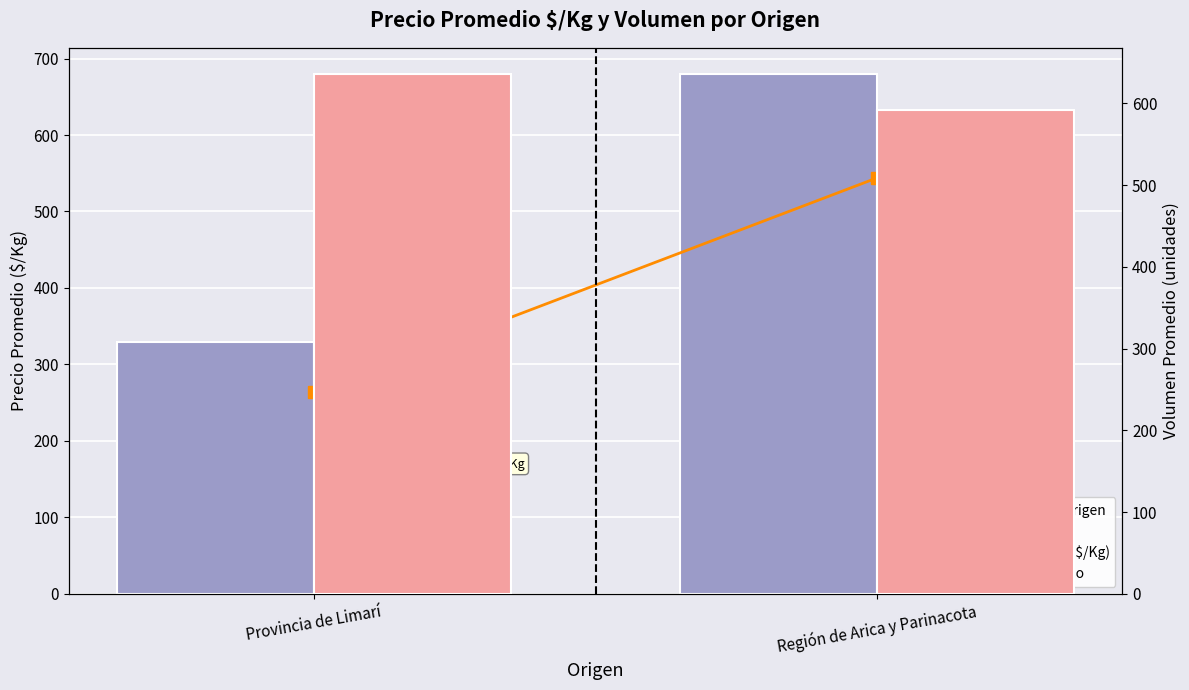

At which label does Precio $/Kg por Origen reach its peak?

Región de Arica y Parinacota